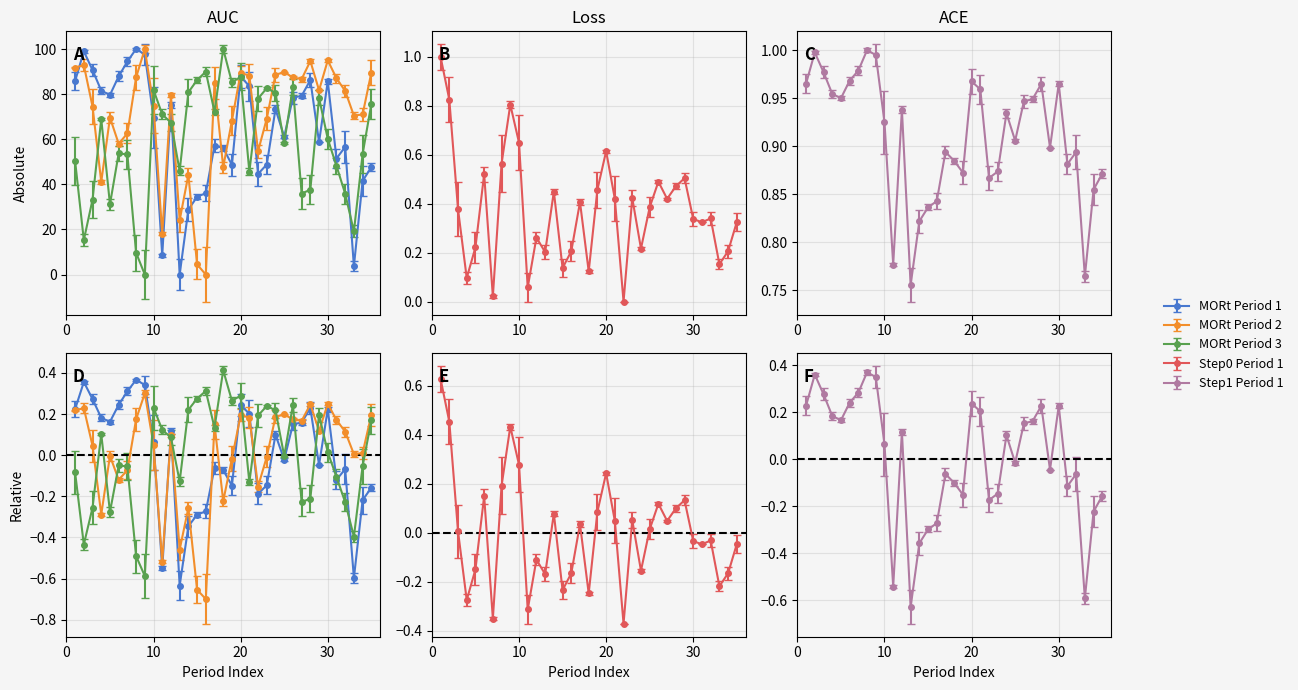

What is the difference between the maximum and minimum values in the Step1_Period1 series?

0.2